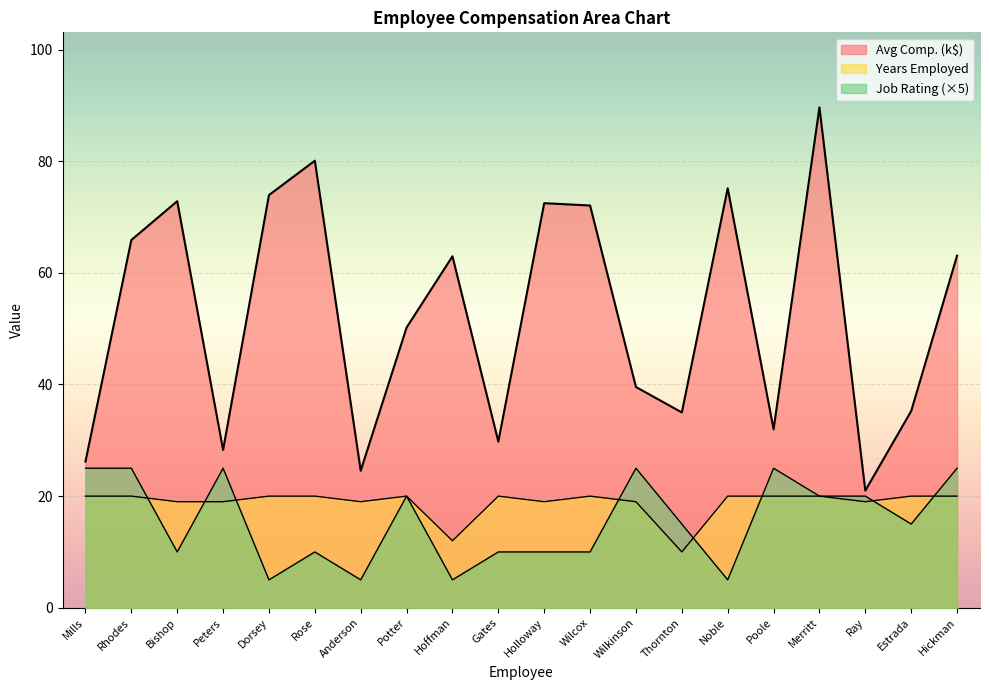

Which label corresponds to the smallest value in the chart?

Dorsey